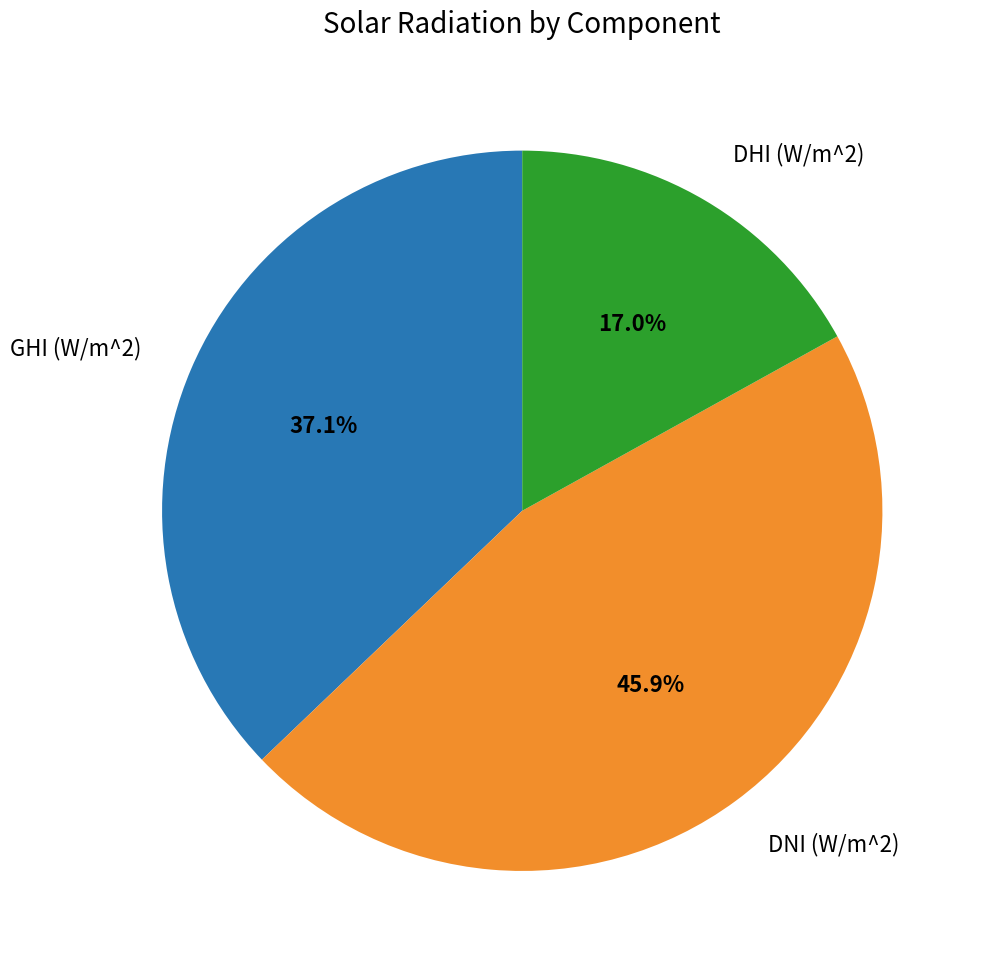

Is there any slice that represents more than half of the pie?

No